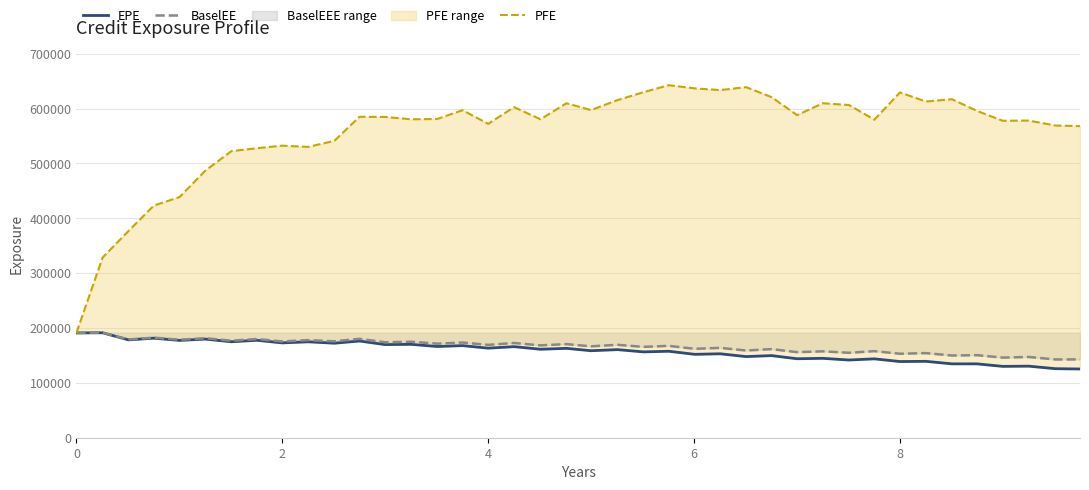

What is the value of the BaselEE point at the 24th from the left?

167478